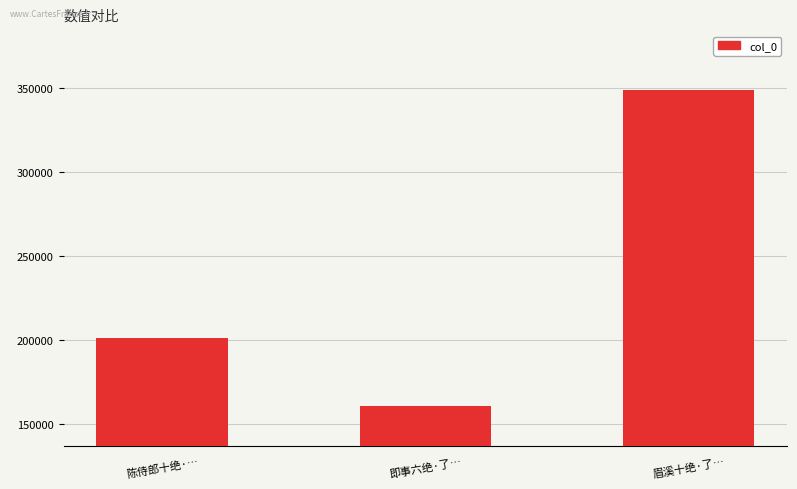

Rank the categories by value from lowest to highest.

即事六绝·了…, 陈侍郎十绝·…, 眉溪十绝·了…